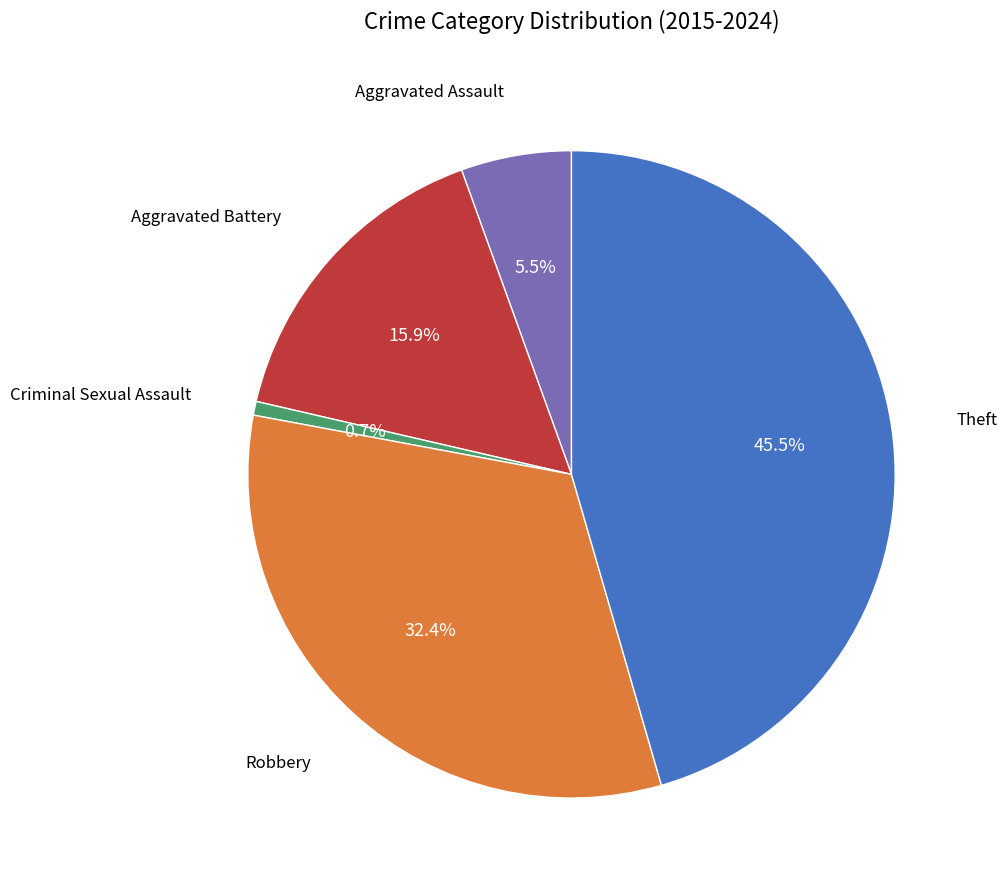

Is there any slice that represents more than half of the pie?

No